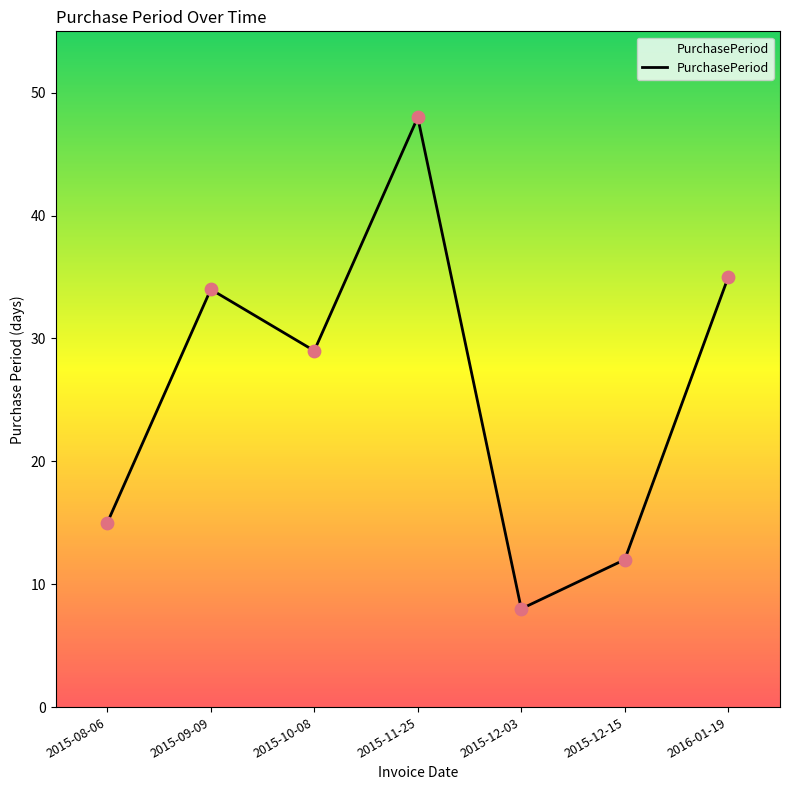

What is the change in value from 2015-10-08 to 2015-12-15?

-17